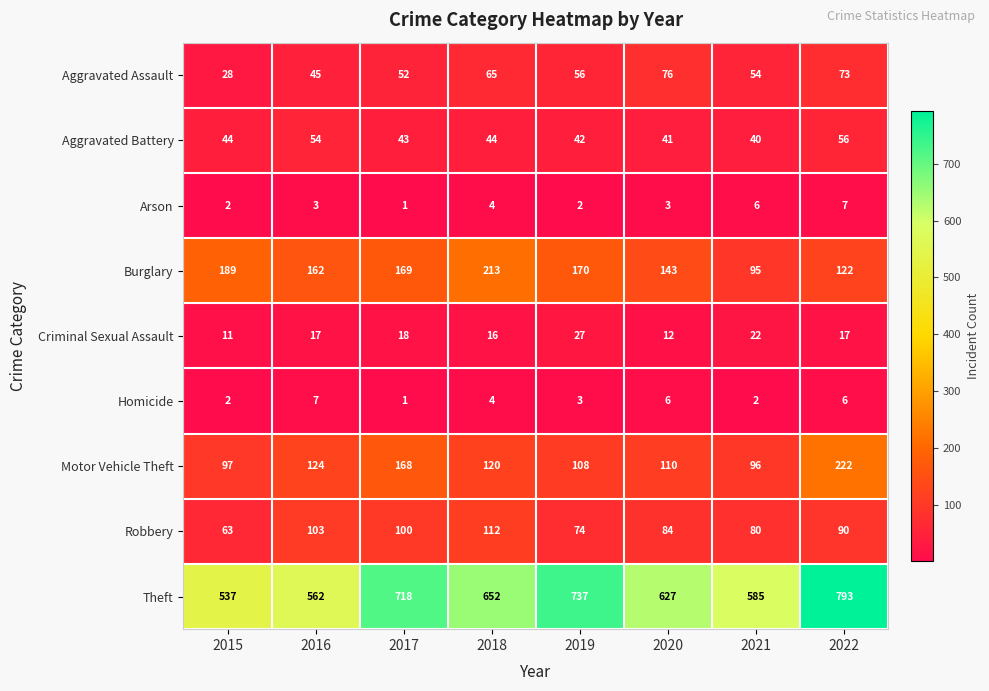

At which label does Robbery reach its peak?

2018